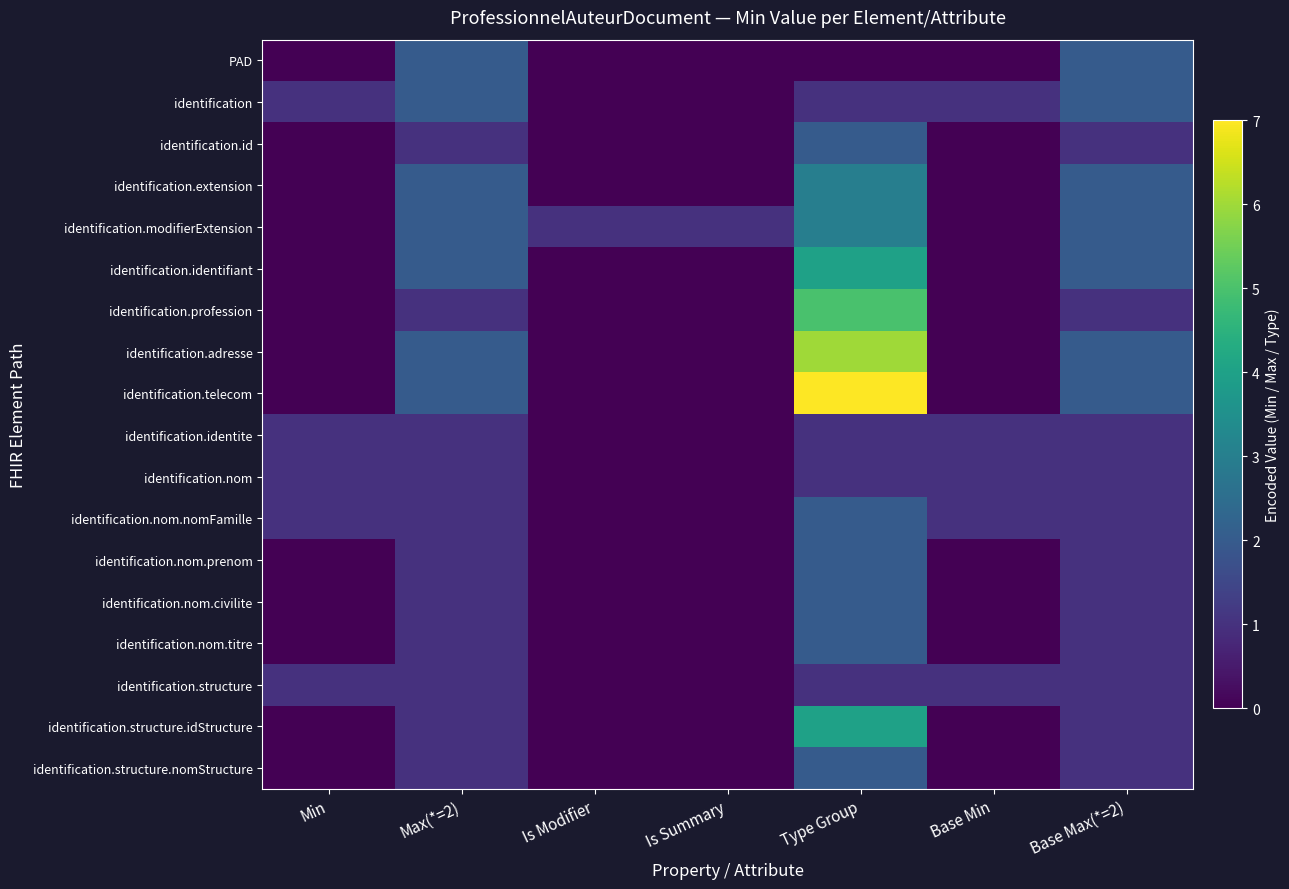

Reading left to right, extract all data points from this chart.

PAD: Min=0	Max(*=2)=2	Is Modifier=0	Is Summary=0	Type Group=0	Base Min=0	Base Max(*=2)=2
identification: Min=1	Max(*=2)=2	Is Modifier=0	Is Summary=0	Type Group=1	Base Min=1	Base Max(*=2)=2
identification.id: Min=0	Max(*=2)=1	Is Modifier=0	Is Summary=0	Type Group=2	Base Min=0	Base Max(*=2)=1
identification.extension: Min=0	Max(*=2)=2	Is Modifier=0	Is Summary=0	Type Group=3	Base Min=0	Base Max(*=2)=2
identification.modifierExtension: Min=0	Max(*=2)=2	Is Modifier=1	Is Summary=1	Type Group=3	Base Min=0	Base Max(*=2)=2
identification.identifiant: Min=0	Max(*=2)=2	Is Modifier=0	Is Summary=0	Type Group=4	Base Min=0	Base Max(*=2)=2
identification.profession: Min=0	Max(*=2)=1	Is Modifier=0	Is Summary=0	Type Group=5	Base Min=0	Base Max(*=2)=1
identification.adresse: Min=0	Max(*=2)=2	Is Modifier=0	Is Summary=0	Type Group=6	Base Min=0	Base Max(*=2)=2
identification.telecom: Min=0	Max(*=2)=2	Is Modifier=0	Is Summary=0	Type Group=7	Base Min=0	Base Max(*=2)=2
identification.identite: Min=1	Max(*=2)=1	Is Modifier=0	Is Summary=0	Type Group=1	Base Min=1	Base Max(*=2)=1
identification.nom: Min=1	Max(*=2)=1	Is Modifier=0	Is Summary=0	Type Group=1	Base Min=1	Base Max(*=2)=1
identification.nom.nomFamille: Min=1	Max(*=2)=1	Is Modifier=0	Is Summary=0	Type Group=2	Base Min=1	Base Max(*=2)=1
identification.nom.prenom: Min=0	Max(*=2)=1	Is Modifier=0	Is Summary=0	Type Group=2	Base Min=0	Base Max(*=2)=1
identification.nom.civilite: Min=0	Max(*=2)=1	Is Modifier=0	Is Summary=0	Type Group=2	Base Min=0	Base Max(*=2)=1
identification.nom.titre: Min=0	Max(*=2)=1	Is Modifier=0	Is Summary=0	Type Group=2	Base Min=0	Base Max(*=2)=1
identification.structure: Min=1	Max(*=2)=1	Is Modifier=0	Is Summary=0	Type Group=1	Base Min=1	Base Max(*=2)=1
identification.structure.idStructure: Min=0	Max(*=2)=1	Is Modifier=0	Is Summary=0	Type Group=4	Base Min=0	Base Max(*=2)=1
identification.structure.nomStructure: Min=0	Max(*=2)=1	Is Modifier=0	Is Summary=0	Type Group=2	Base Min=0	Base Max(*=2)=1